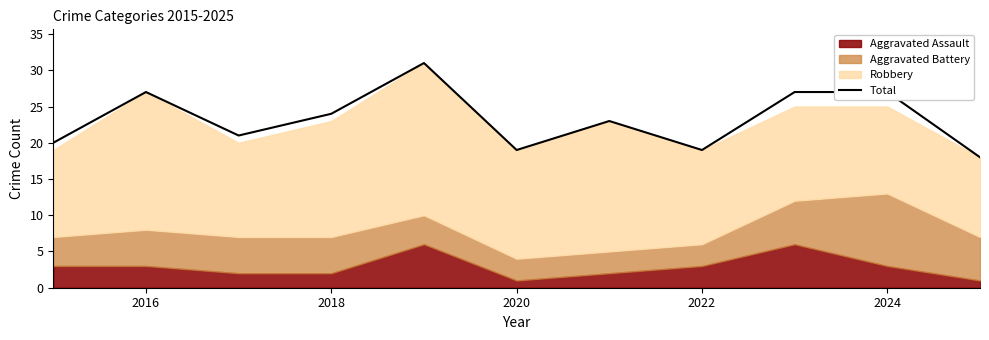

The value of Total at 2024 is 27. True or false?

True